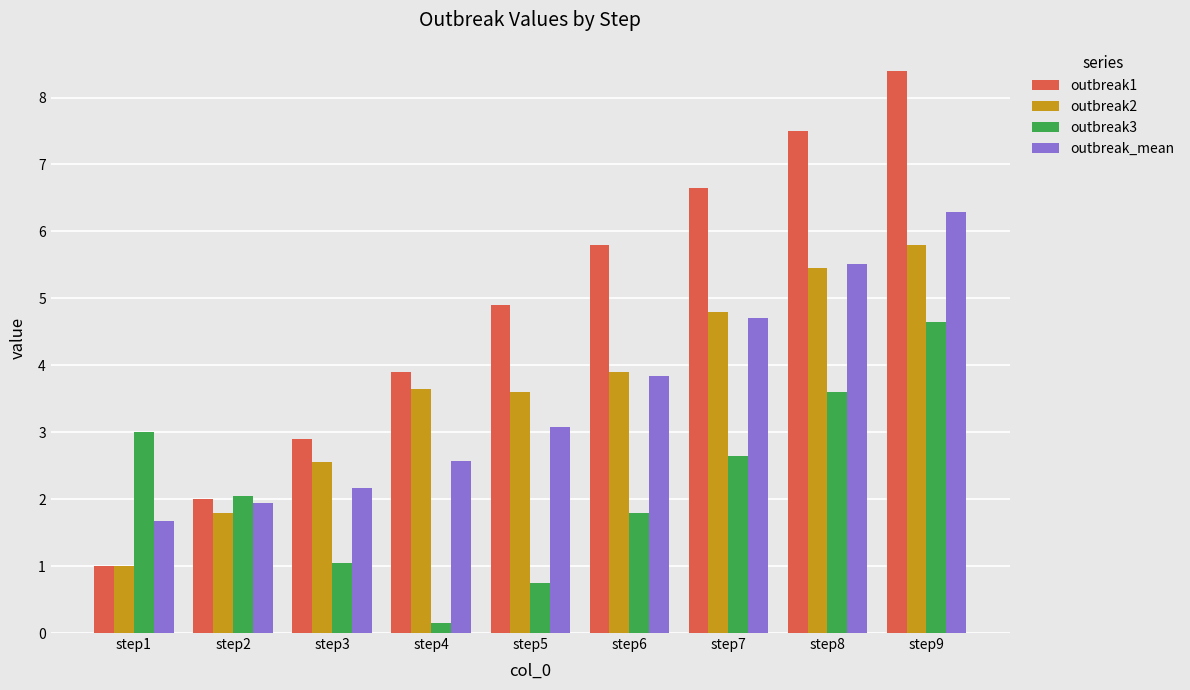

What are all the series names shown in the legend?

outbreak1, outbreak2, outbreak3, outbreak_mean